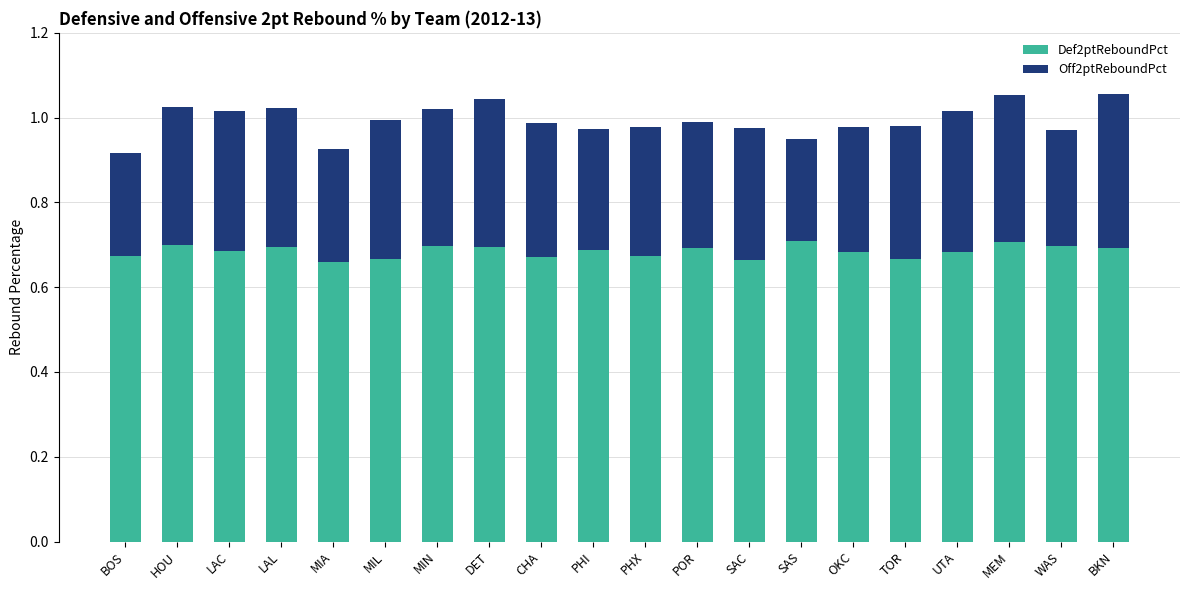

How many bars are there in total?

20